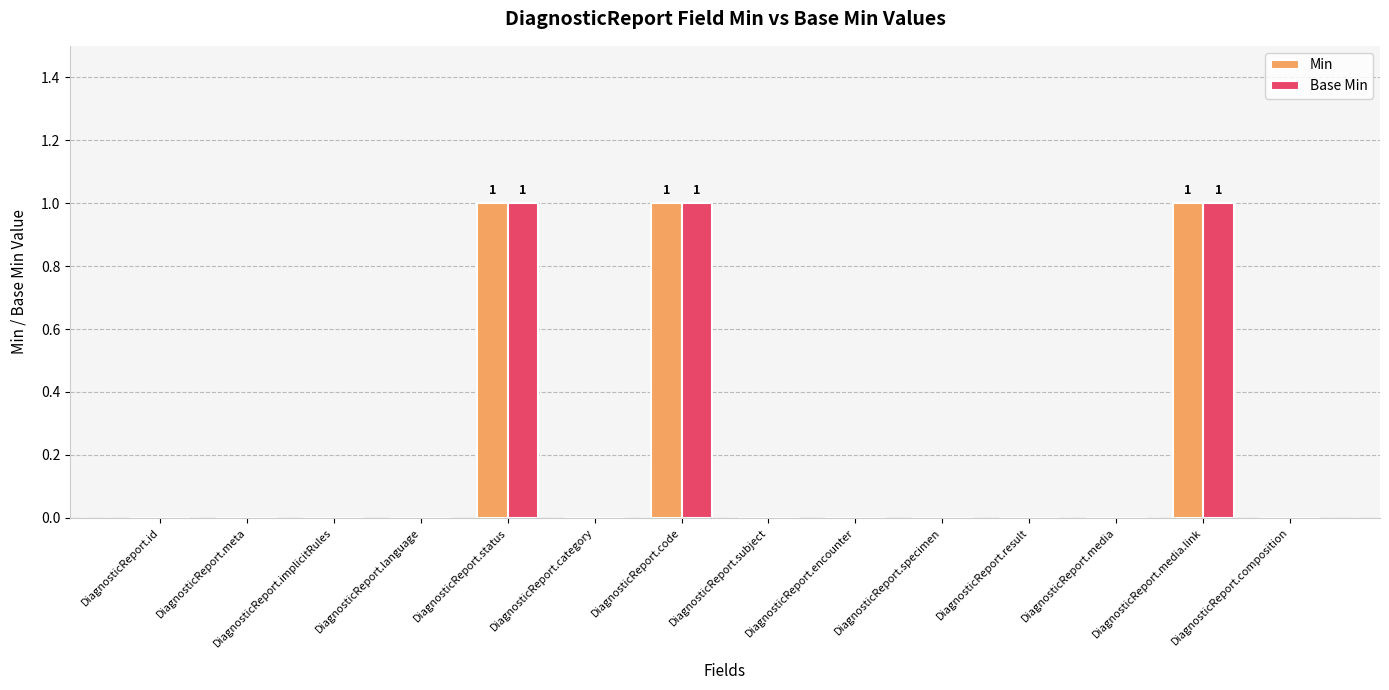

Count the number of categories in the chart.

14